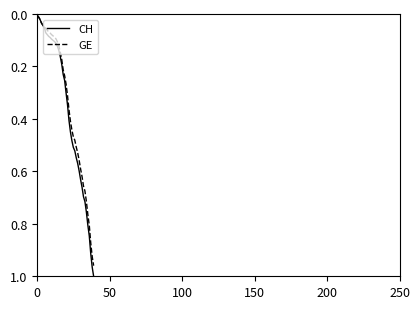

List the series in order of their peak value, highest first.

CH, GE